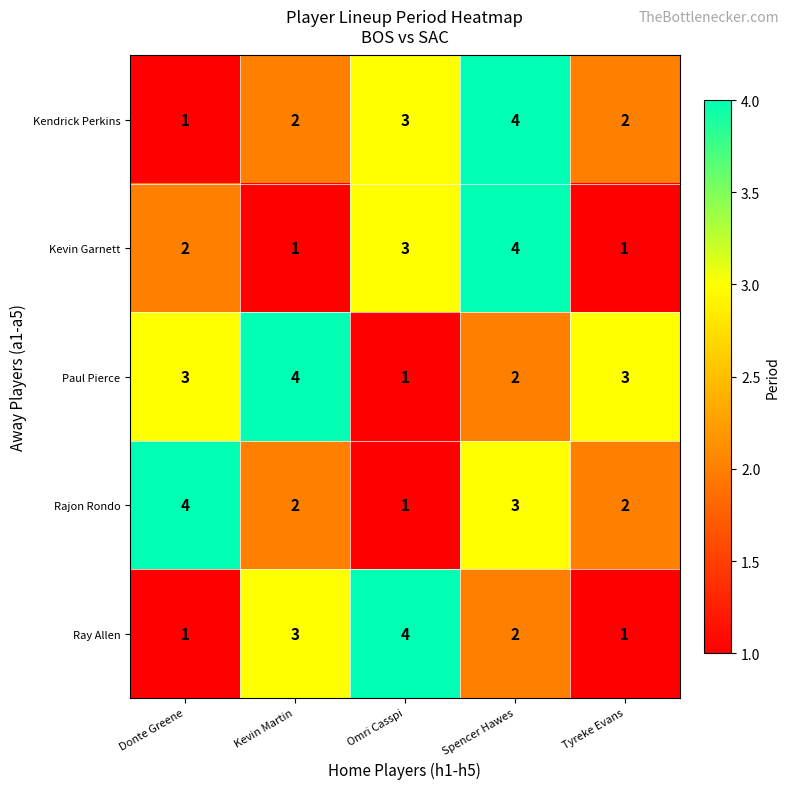

Reading left to right, what are all the values shown in this chart?

Kendrick Perkins: 1	2	3	4	2
Kevin Garnett: 2	1	3	4	1
Paul Pierce: 3	4	1	2	3
Rajon Rondo: 4	2	1	3	2
Ray Allen: 1	3	4	2	1